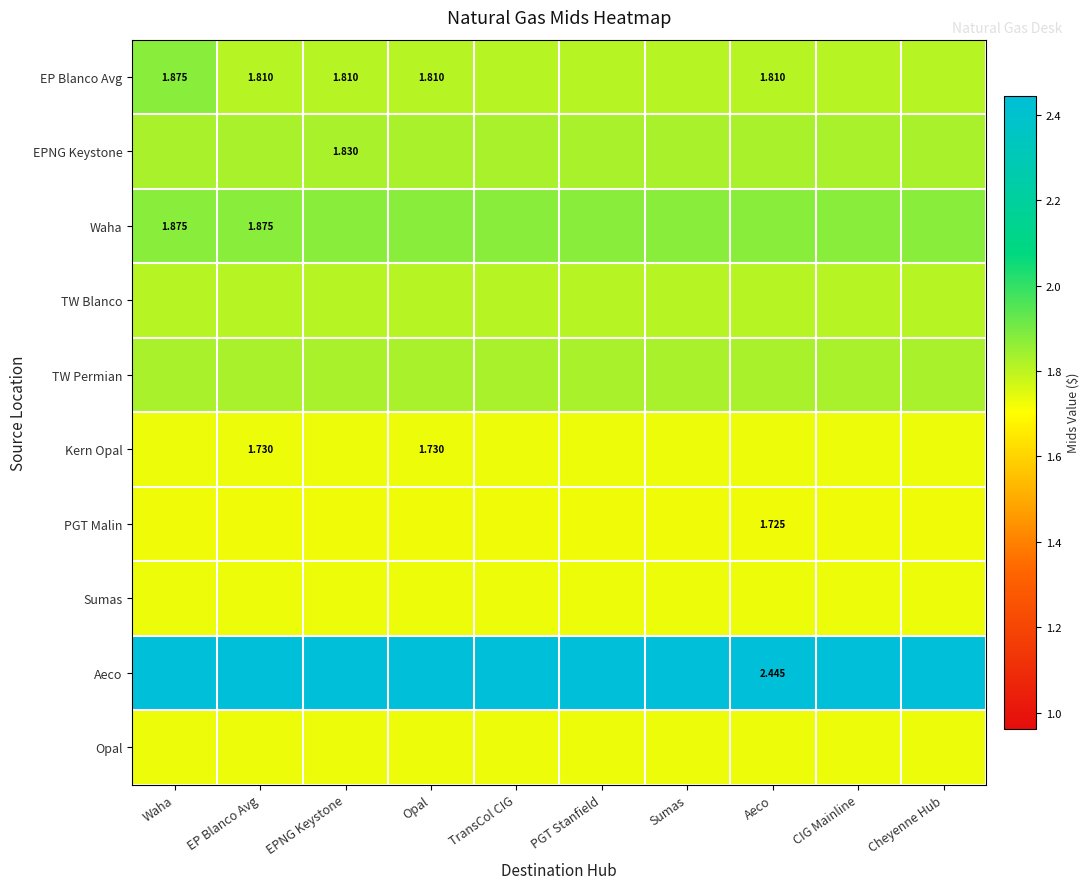

Rank the categories by PGT Malin value from lowest to highest.

Waha, EP Blanco Avg, EPNG Keystone, Opal, TransCol CIG, PGT Stanfield, Sumas, Aeco, CIG Mainline, Cheyenne Hub